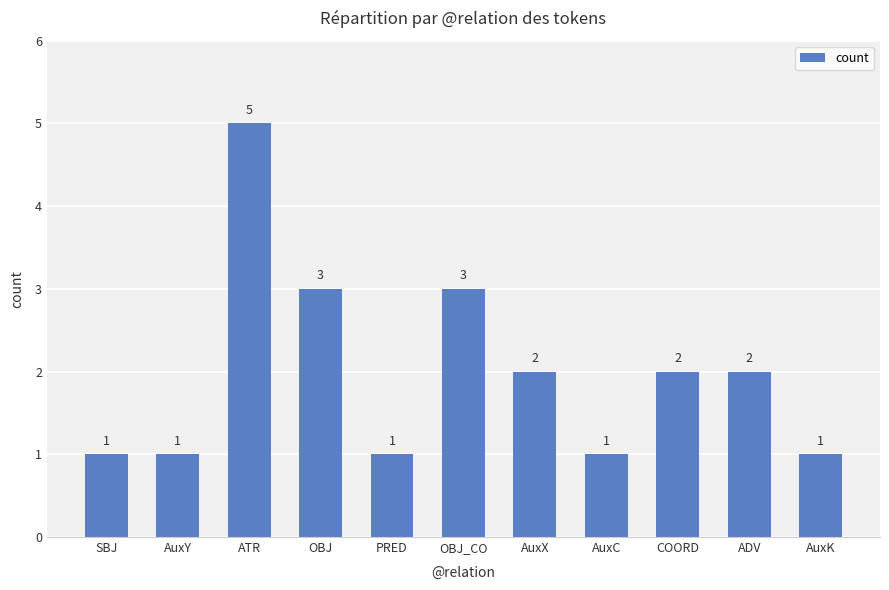

What is the sum of the values at AuxK and OBJ_CO?

4